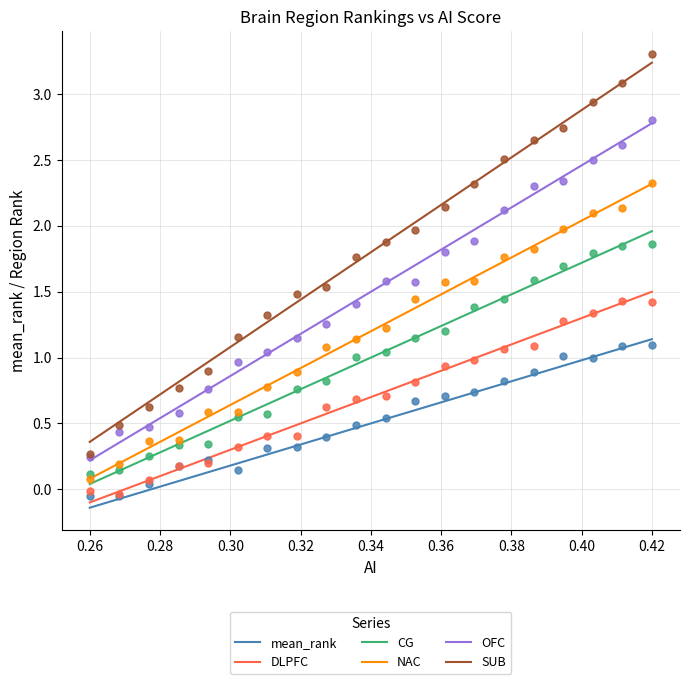

At how many categories does at least one series exceed 0?

20